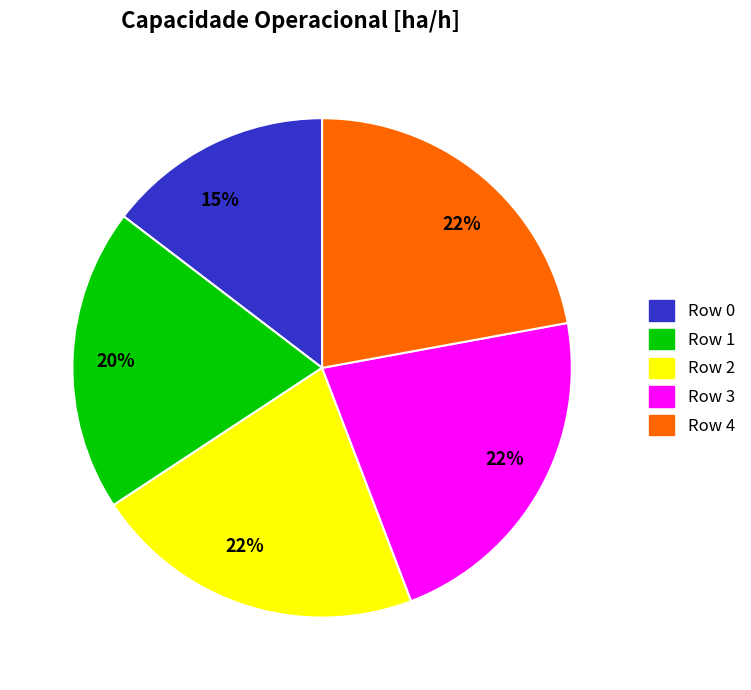

To the nearest percent, what is the average slice percentage?

20%